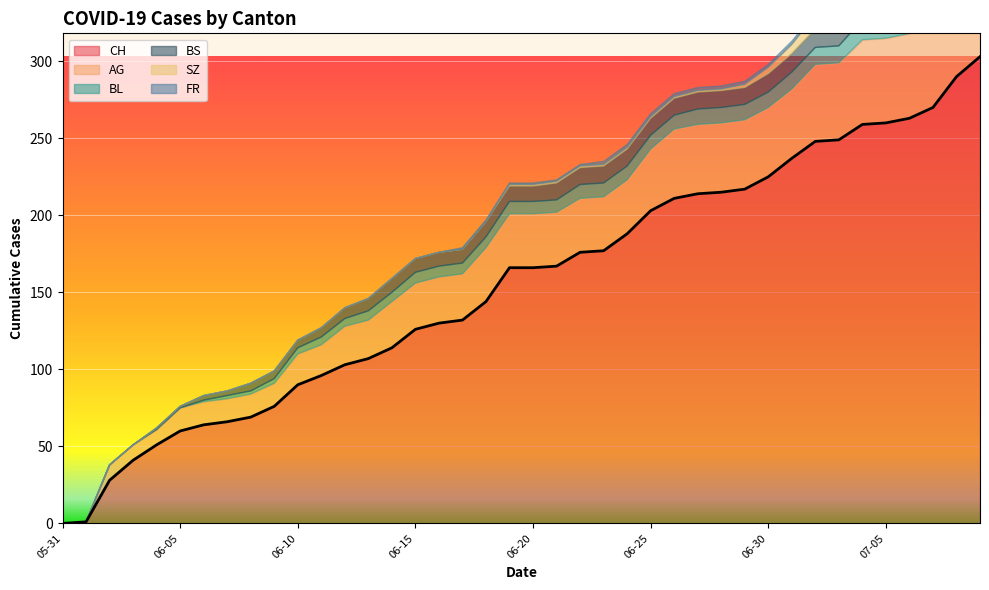

What value does the FR series have at 2020-06-20?

1